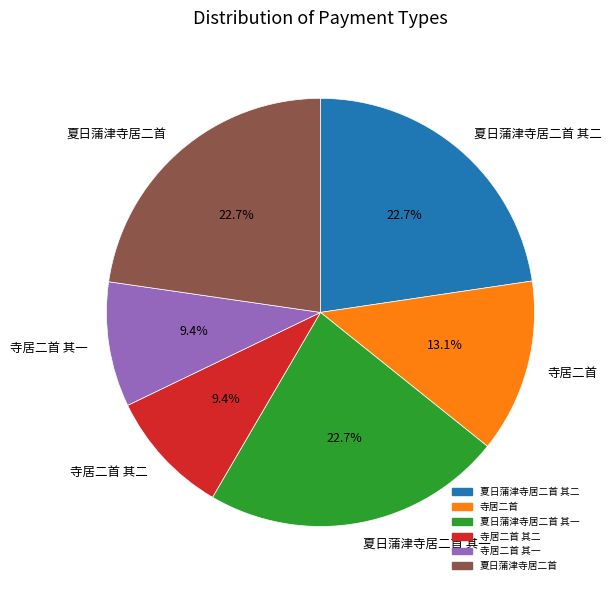

To the nearest percent, what percentage of the pie is 寺居二首?

13%